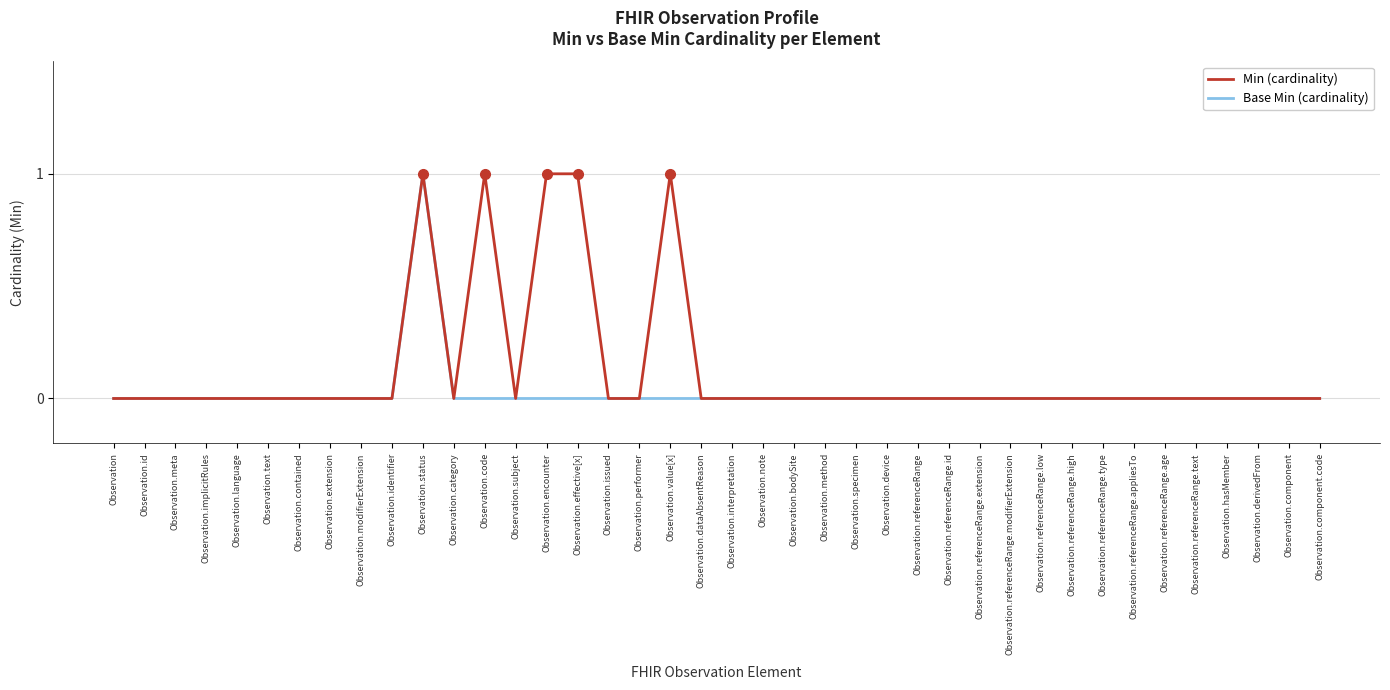

What position from the right is Observation.bodySite?

18